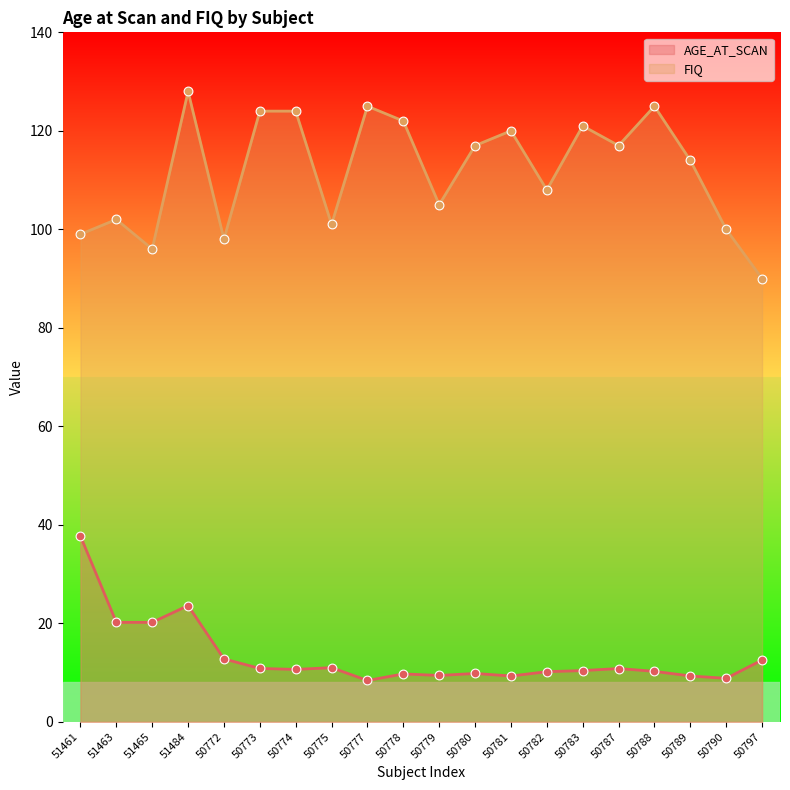

Which series has the widest spread of Y values?

FIQ